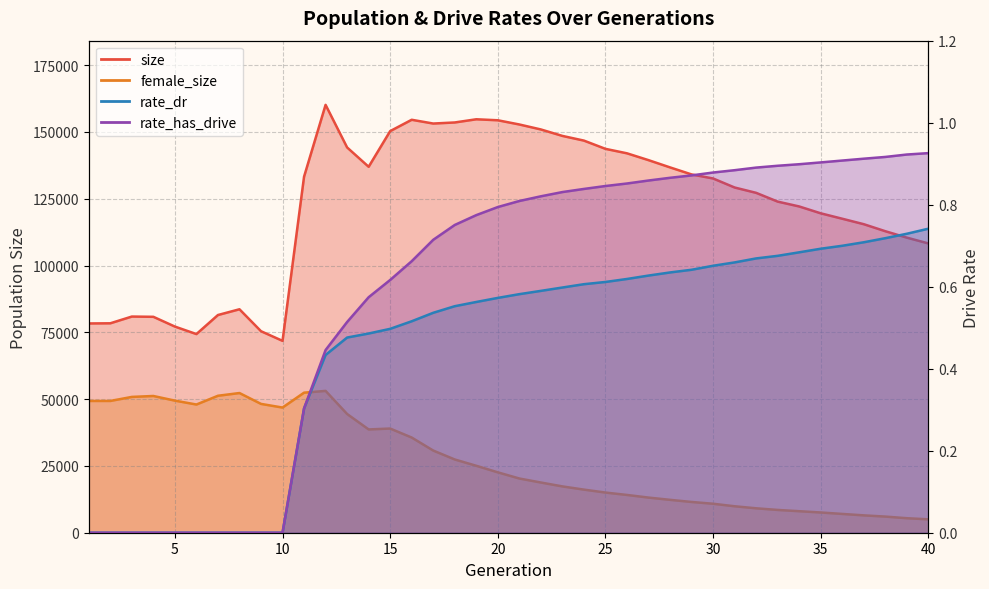

At which category is the sum across all series the highest?

12